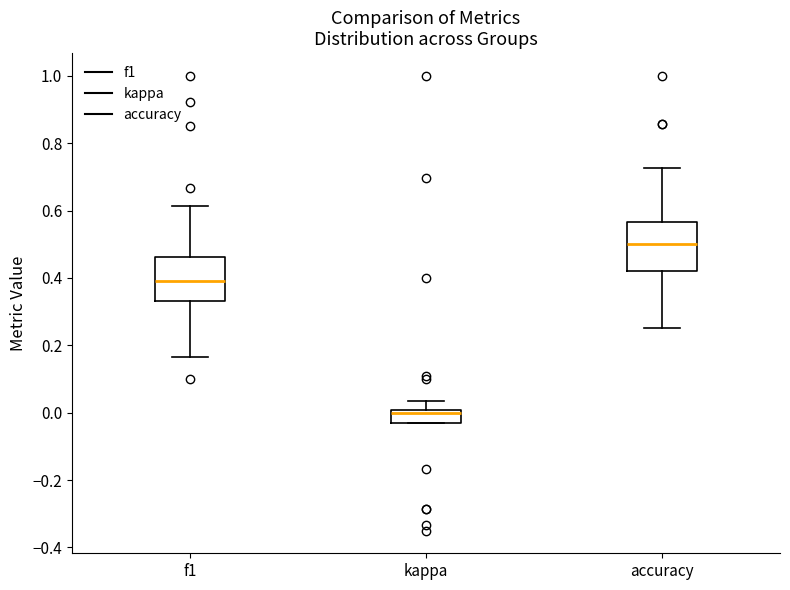

Reading left to right, read every box against the y-axis: the position of its median line, the range the box covers, and the ends of its whiskers. The values are not printed on the chart, so give them approximately, as read against the axis.

f1: median 0.40, box 0.34 to 0.46, whiskers 0.16 to 0.62
kappa: median 0.00 (just below the box's upper edge), box -0.02 to 0.00, whiskers -0.04 to 0.04
accuracy: median 0.50, box 0.42 to 0.56, whiskers 0.26 to 0.72